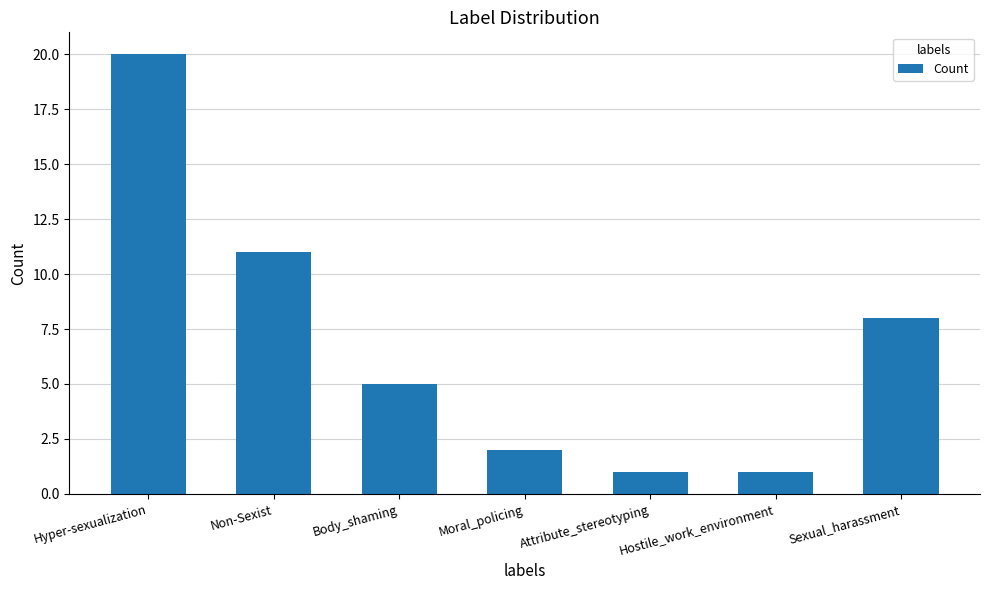

Which has a higher value, Moral_policing or Non-Sexist?

Non-Sexist